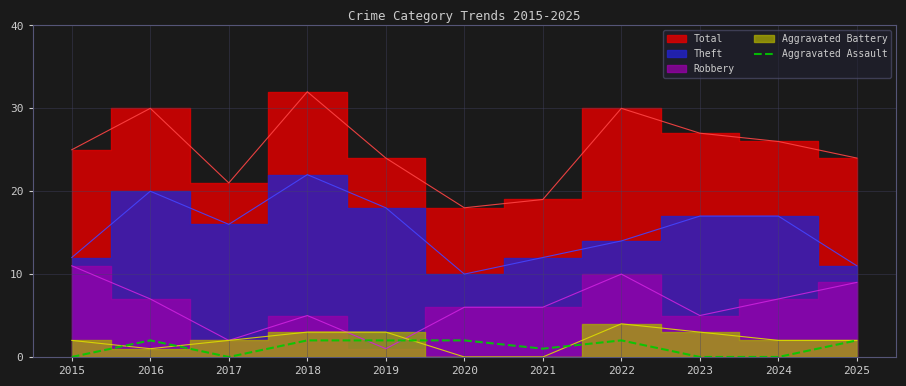

How many interior local valleys (lower than both neighbors) does the data have?

2